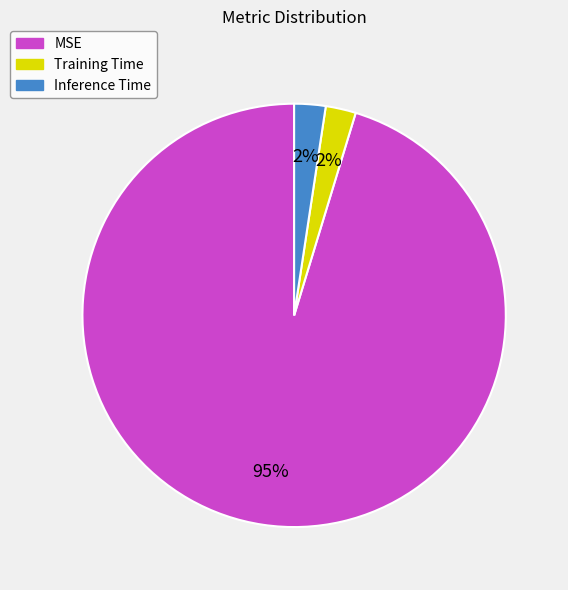

To the nearest percent, what portion does Training Time represent?

2%